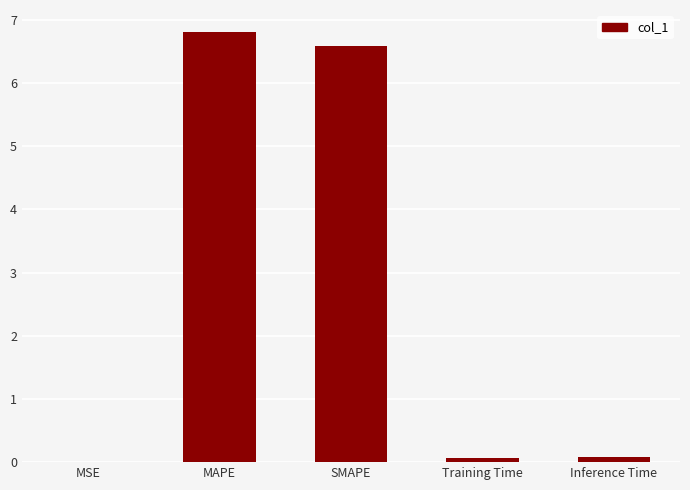

What is the change in value from MSE to Inference Time?

+0.1